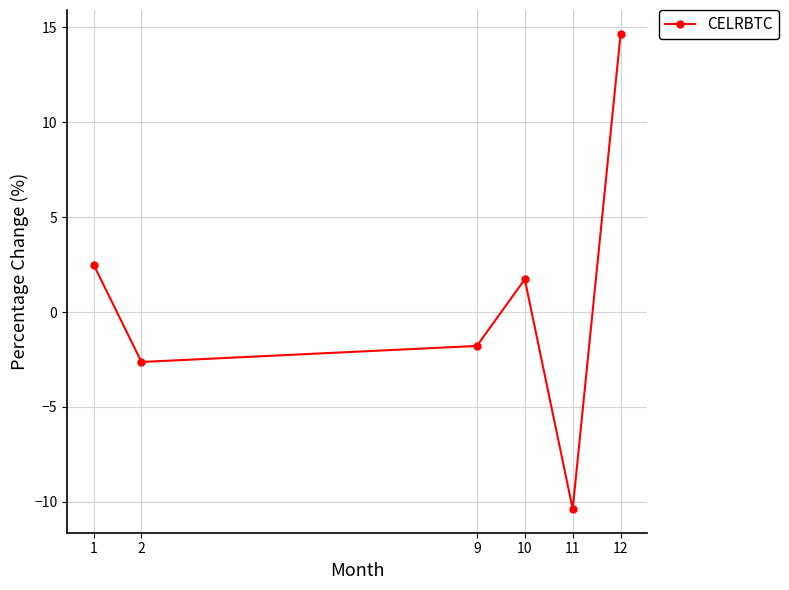

What is the change in value from 1 to 12?

+12.2